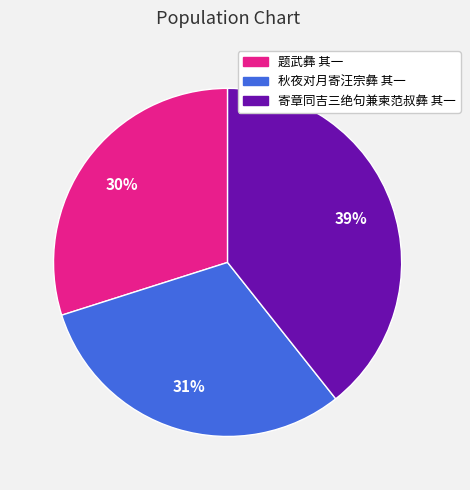

Between 题武彝 其一 and 秋夜对月寄汪宗彝 其一, which is larger?

秋夜对月寄汪宗彝 其一